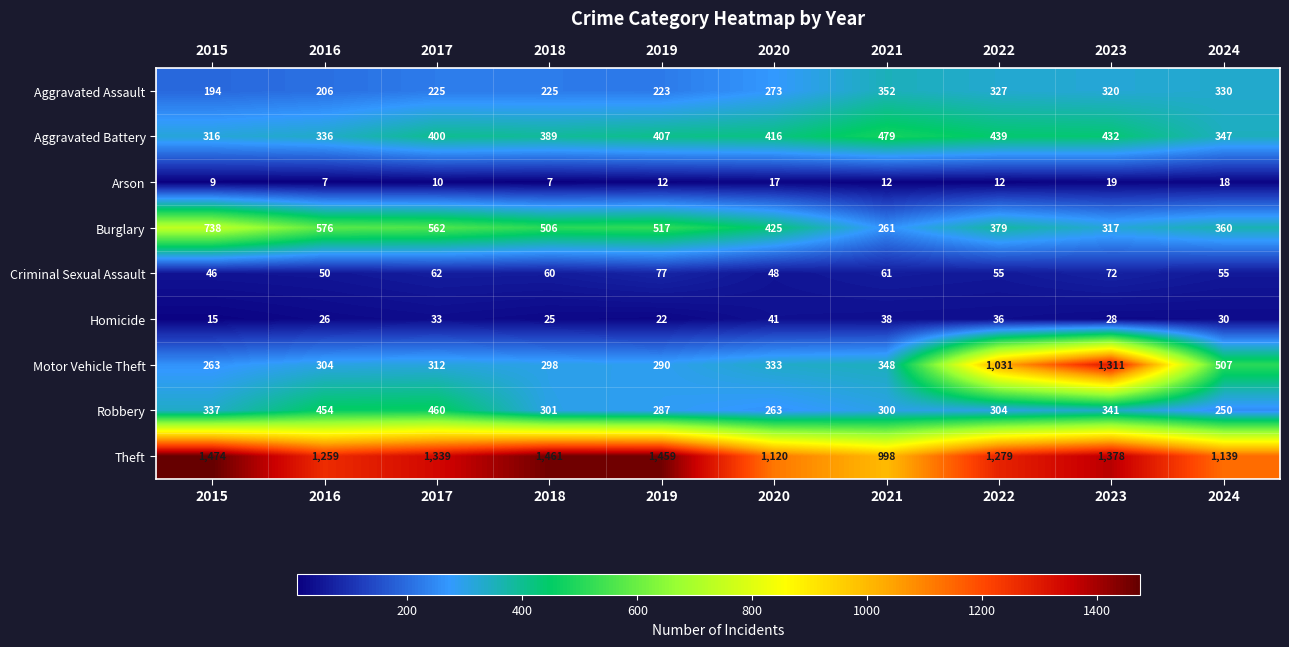

How many categories are shown in the chart?

10